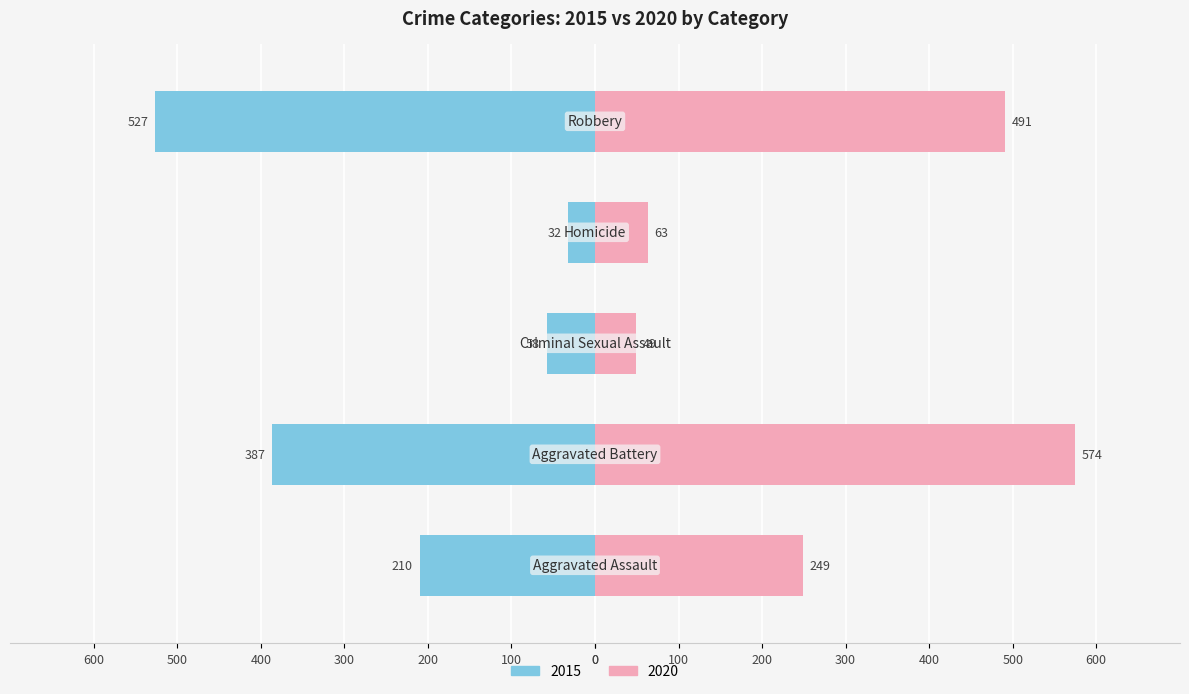

Rank the categories by 2020 value from lowest to highest.

Criminal Sexual Assault, Homicide, Aggravated Assault, Robbery, Aggravated Battery